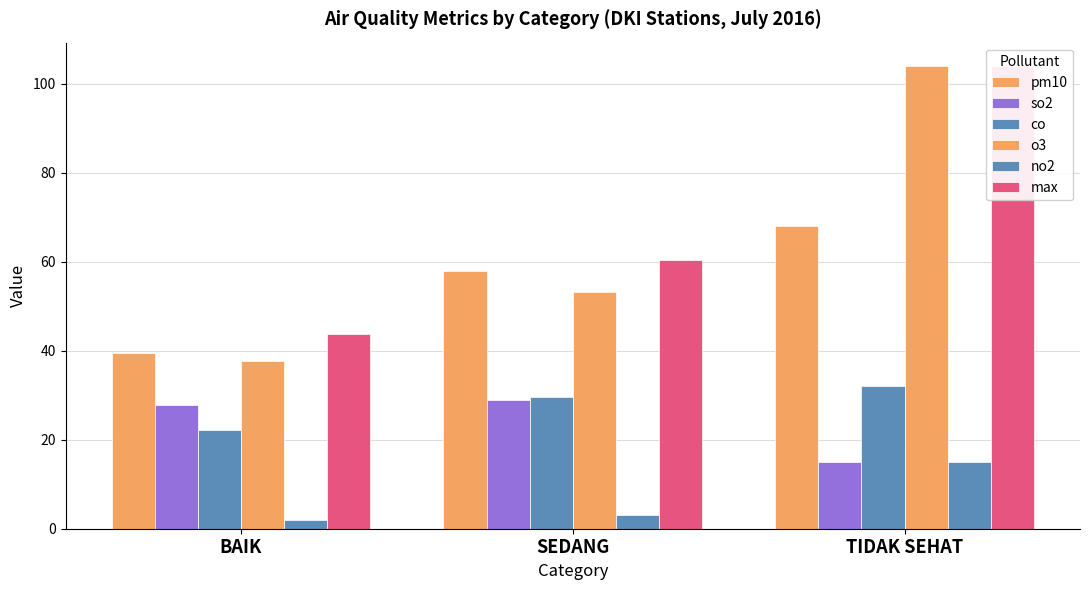

How many bars are there in total?

18